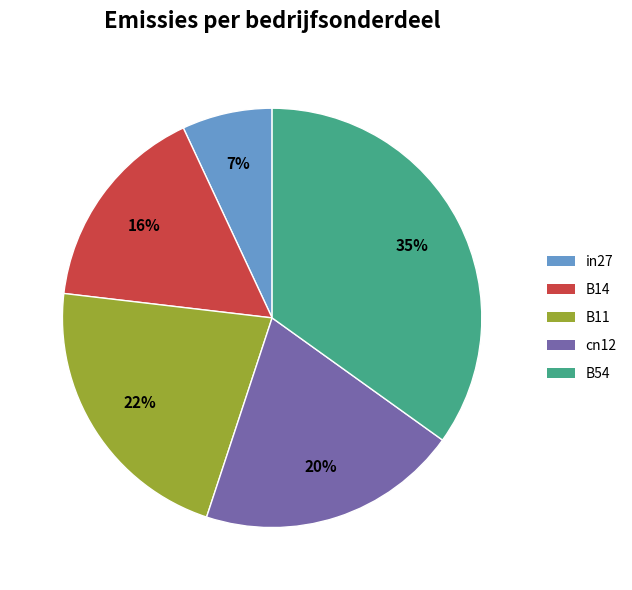

Do cn12 and B14 together represent more than half of the pie?

No